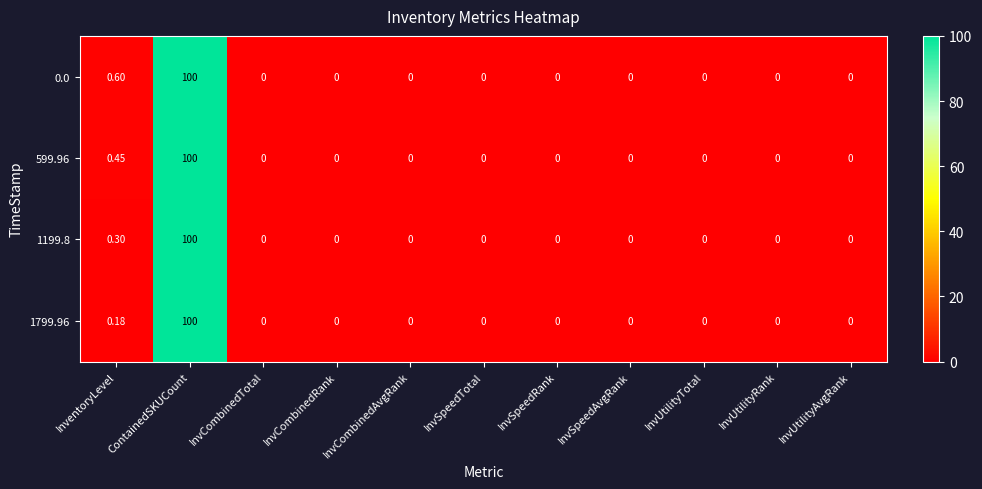

Is the value of 599.96 at InventoryLevel greater than the value of 1799.96 at ContainedSKUCount?

No